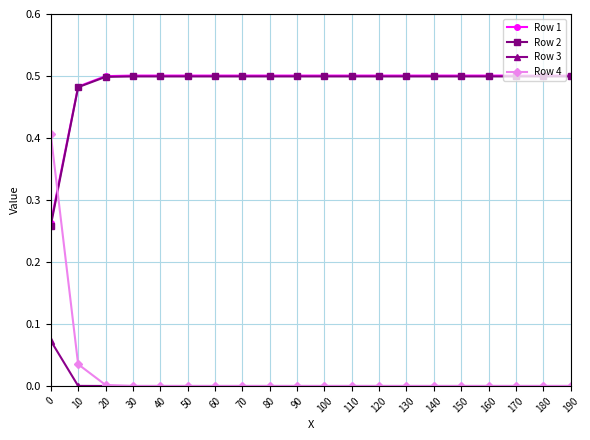

True or false: Row 3 and Row 2 intersect in this chart.

False